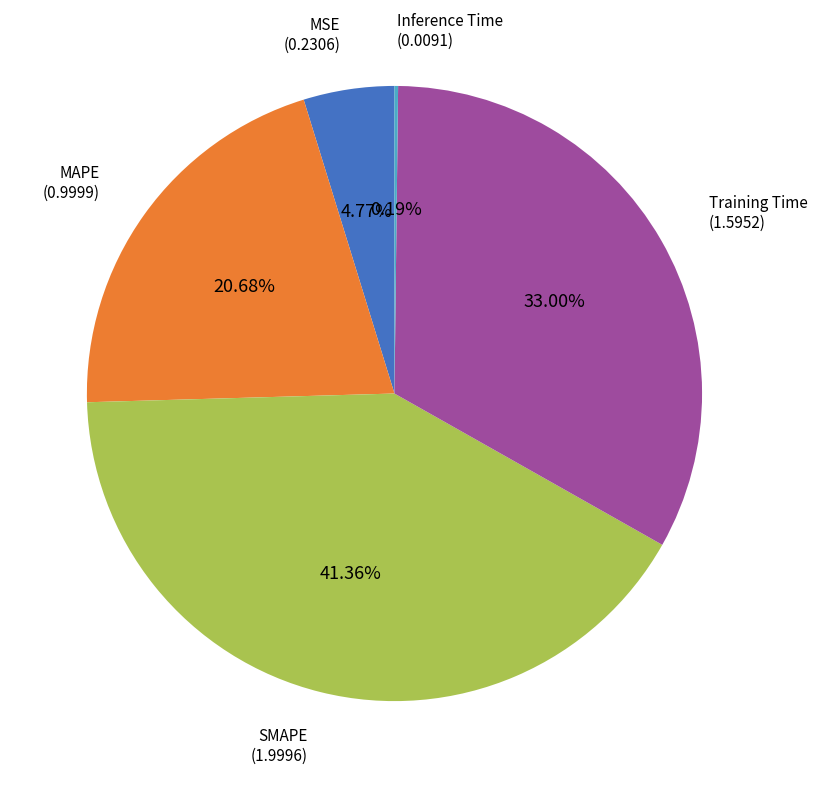

Does any single category account for the majority?

No